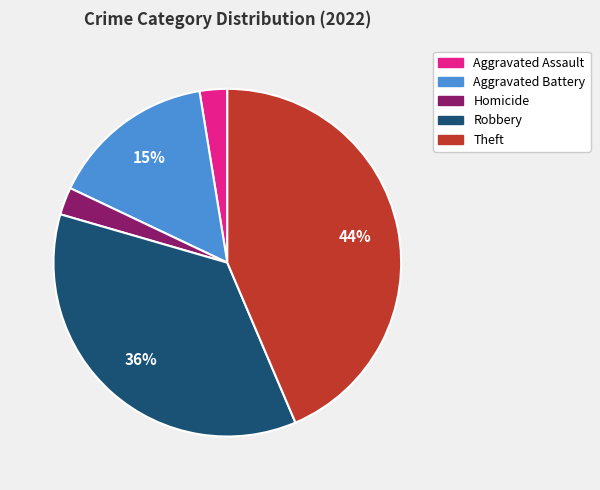

Between Homicide and Aggravated Battery, which is larger?

Aggravated Battery